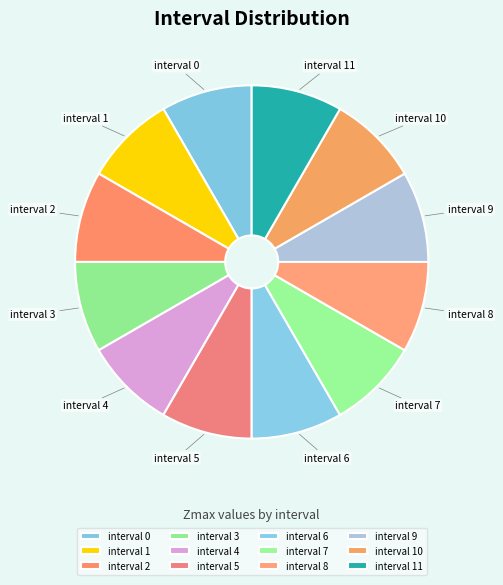

How many slices are in this pie chart?

12